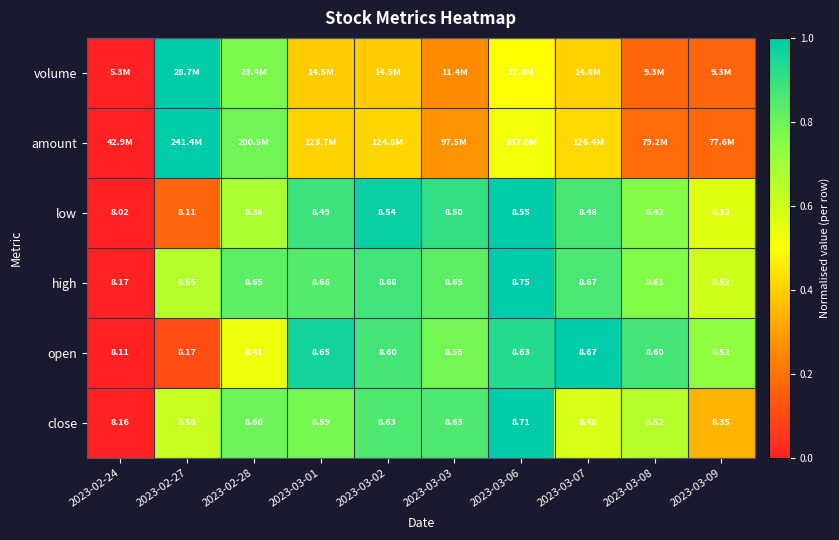

What is the difference between the second highest and minimum values in the amount series?

0.8